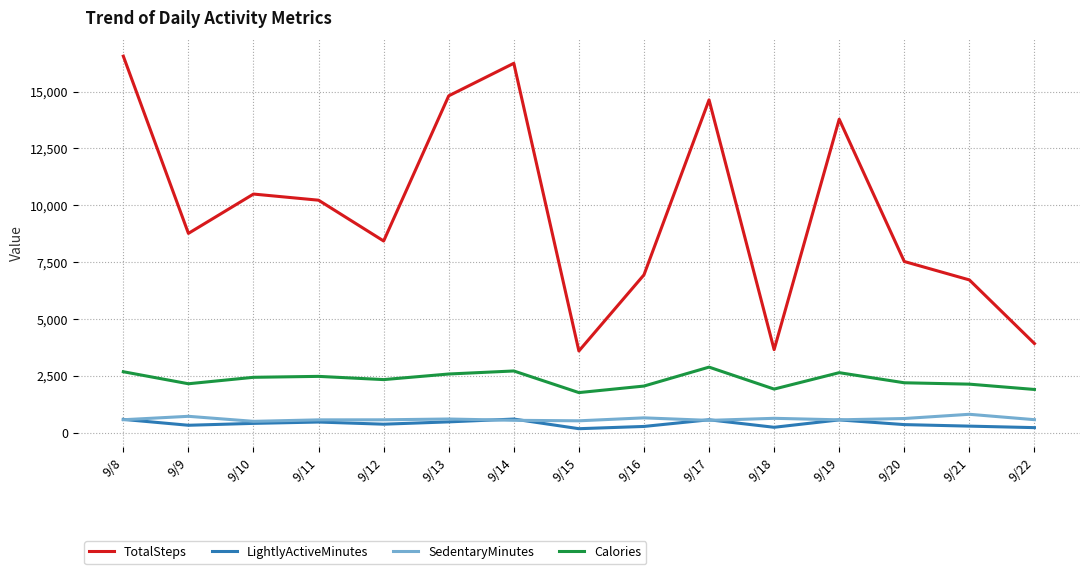

Which series has the largest range (max minus min)?

TotalSteps